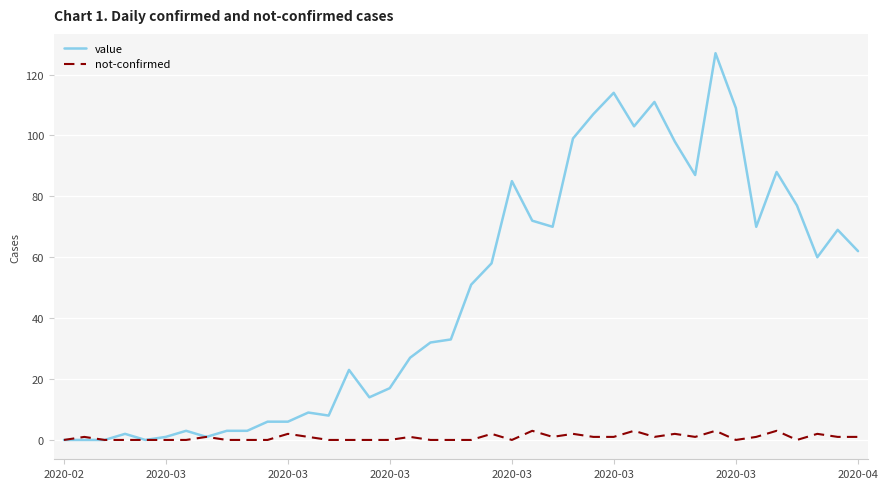

List the series in order of their overall mean, highest first.

value, not-confirmed